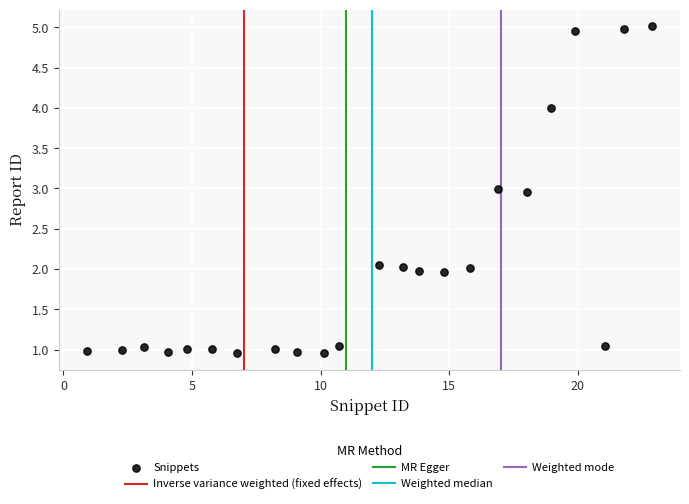

What is the range of Y values (max minus min)?

4.1